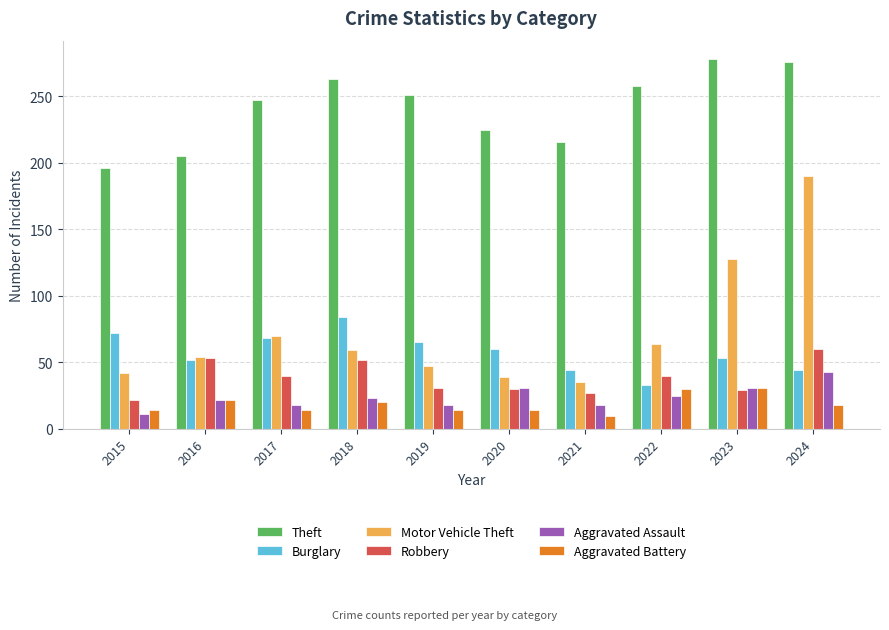

List the series in order of their peak value, highest first.

Theft, Motor Vehicle Theft, Burglary, Robbery, Aggravated Assault, Aggravated Battery